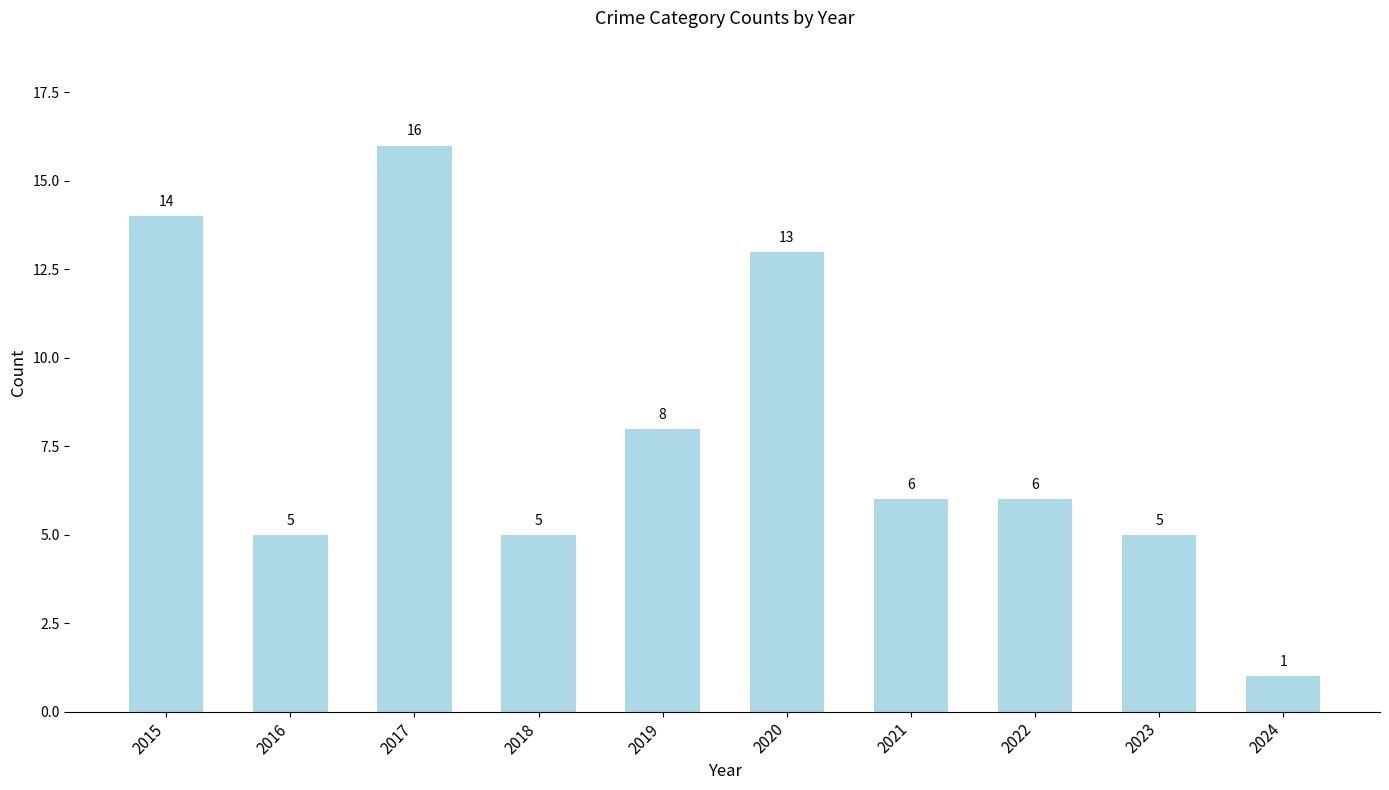

Between 2016 and 2022, which is larger?

2022